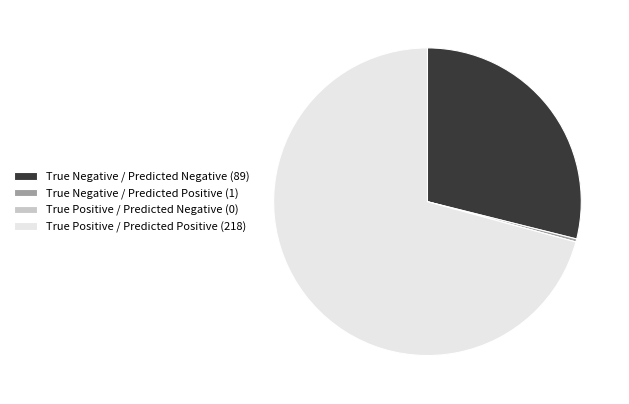

Does any single category account for the majority?

Yes